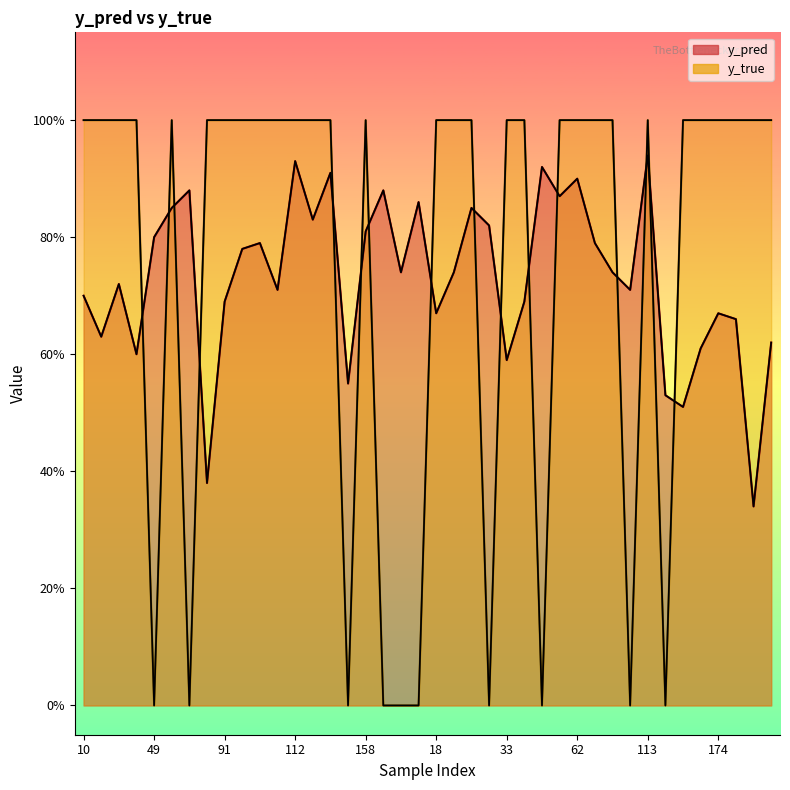

Where is the first local minimum for y_pred?

26